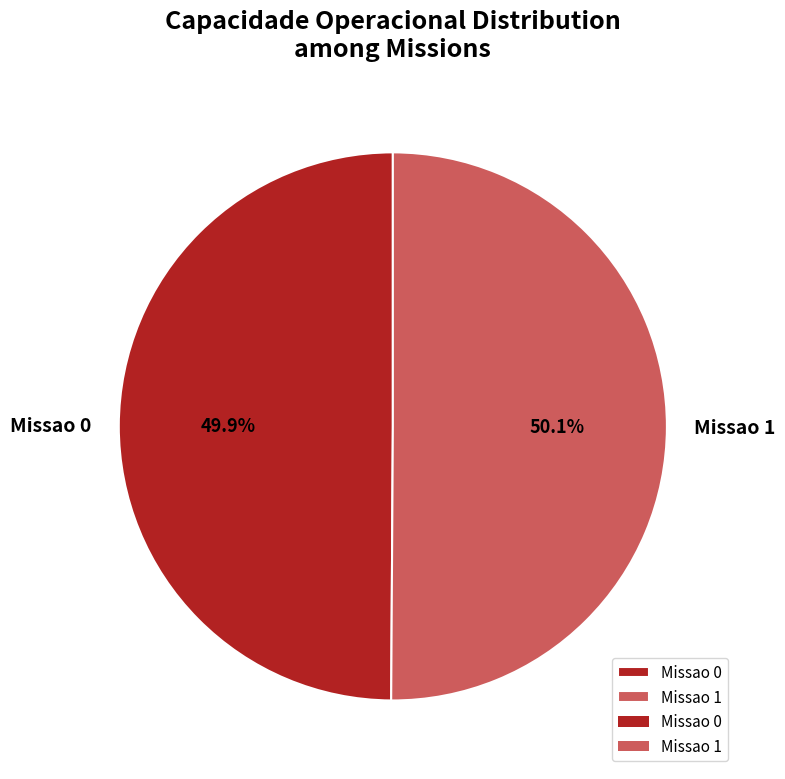

What percentage do Missao 0 and Missao 1 together represent?

100.0%